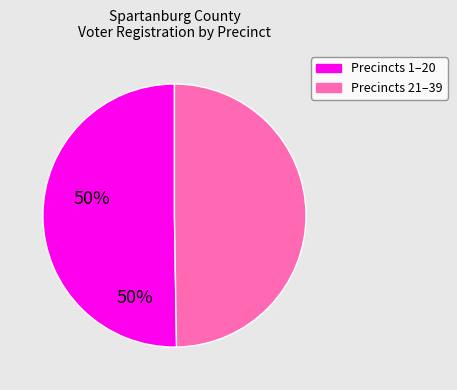

Is there a majority slice in this chart?

Yes